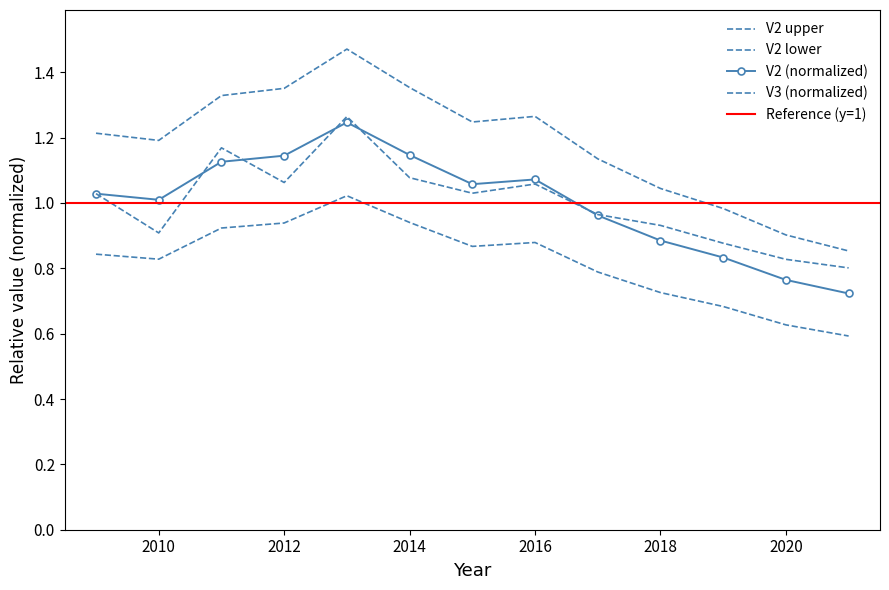

How many interior local peaks does the V2 series have?

2